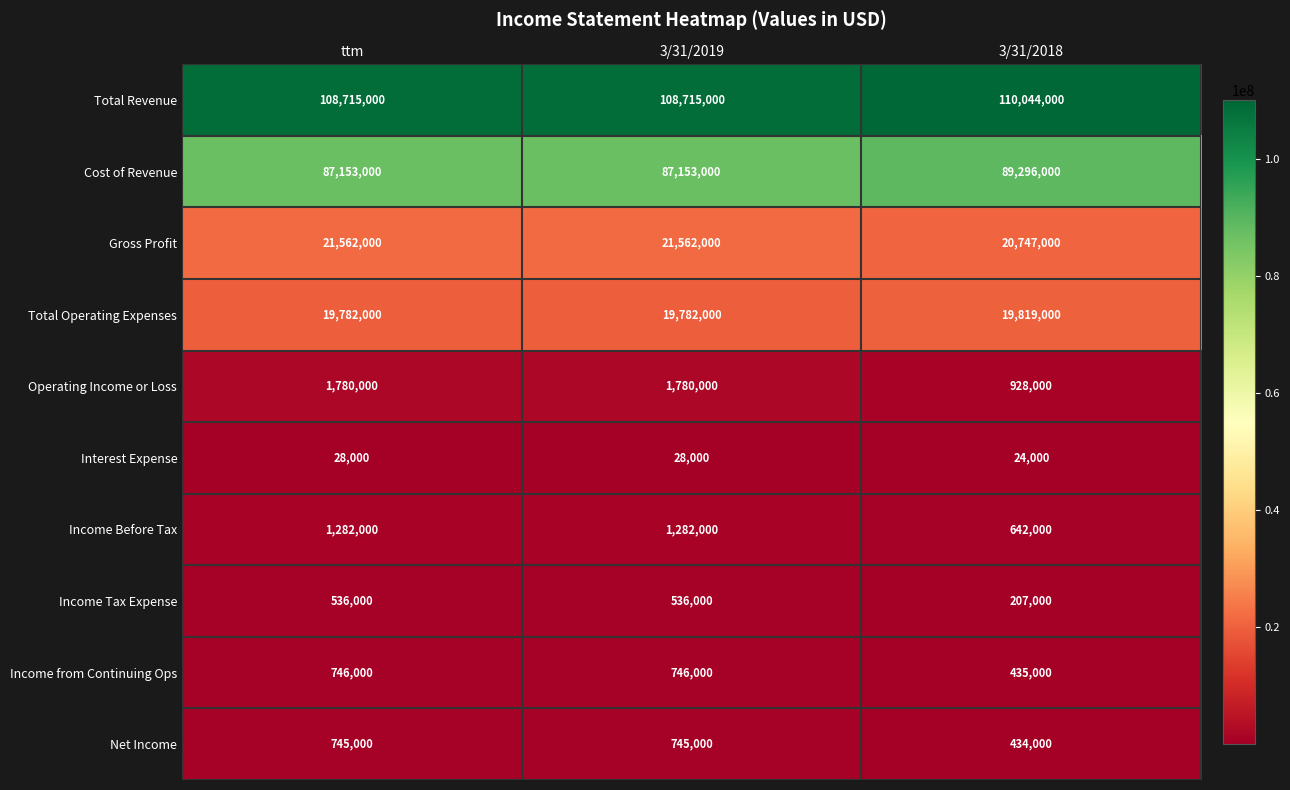

Reading right to left, transcribe all the data shown in this chart.

Total Revenue: 3/31/2018=110044000	3/31/2019=108715000	ttm=108715000
Cost of Revenue: 3/31/2018=89296000	3/31/2019=87153000	ttm=87153000
Gross Profit: 3/31/2018=20747000	3/31/2019=21562000	ttm=21562000
Total Operating Expenses: 3/31/2018=19819000	3/31/2019=19782000	ttm=19782000
Operating Income or Loss: 3/31/2018=928000	3/31/2019=1780000	ttm=1780000
Interest Expense: 3/31/2018=24000	3/31/2019=28000	ttm=28000
Income Before Tax: 3/31/2018=642000	3/31/2019=1282000	ttm=1282000
Income Tax Expense: 3/31/2018=207000	3/31/2019=536000	ttm=536000
Income from Continuing Ops: 3/31/2018=435000	3/31/2019=746000	ttm=746000
Net Income: 3/31/2018=434000	3/31/2019=745000	ttm=745000